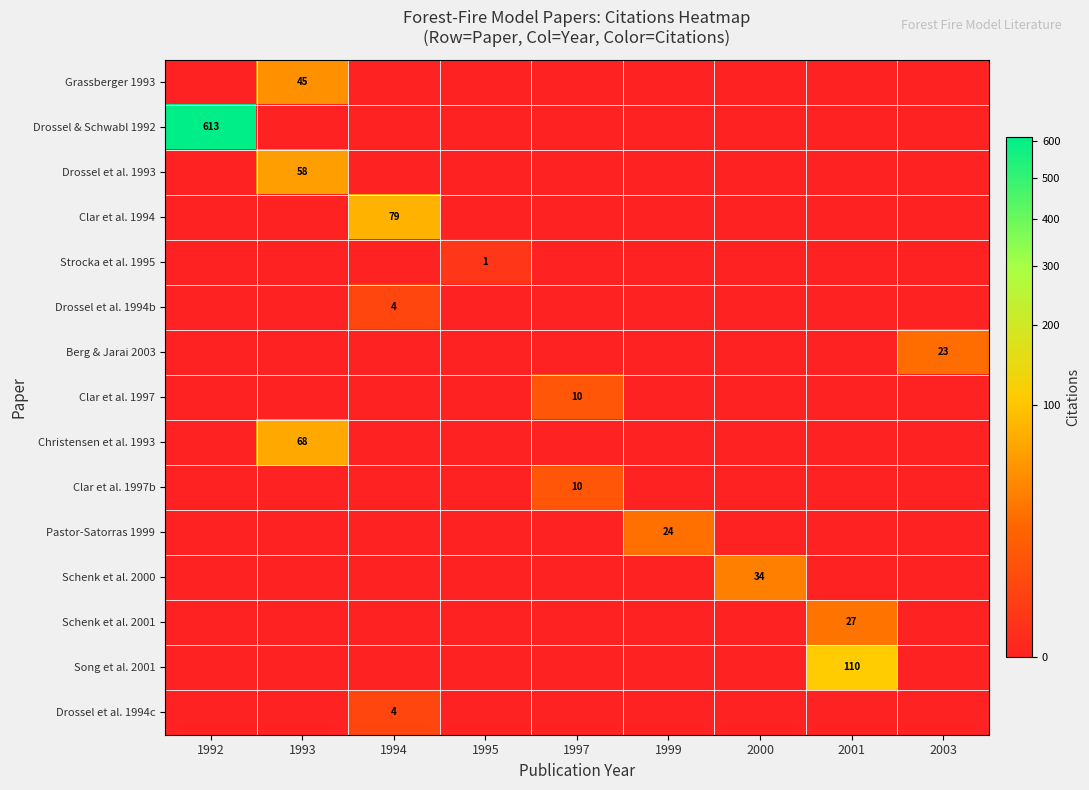

At which label is Grassberger 1993 closest to 22?

1992